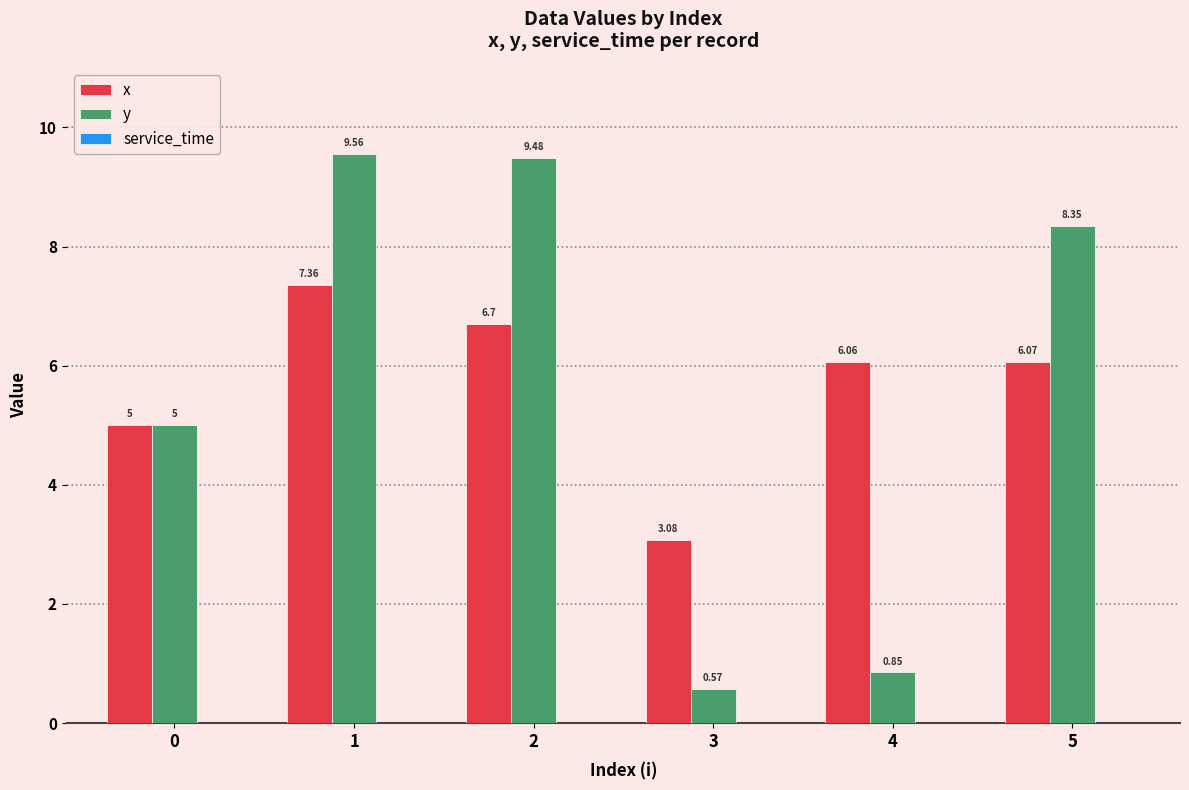

The value of y at 4 is 1.5. True or false?

False